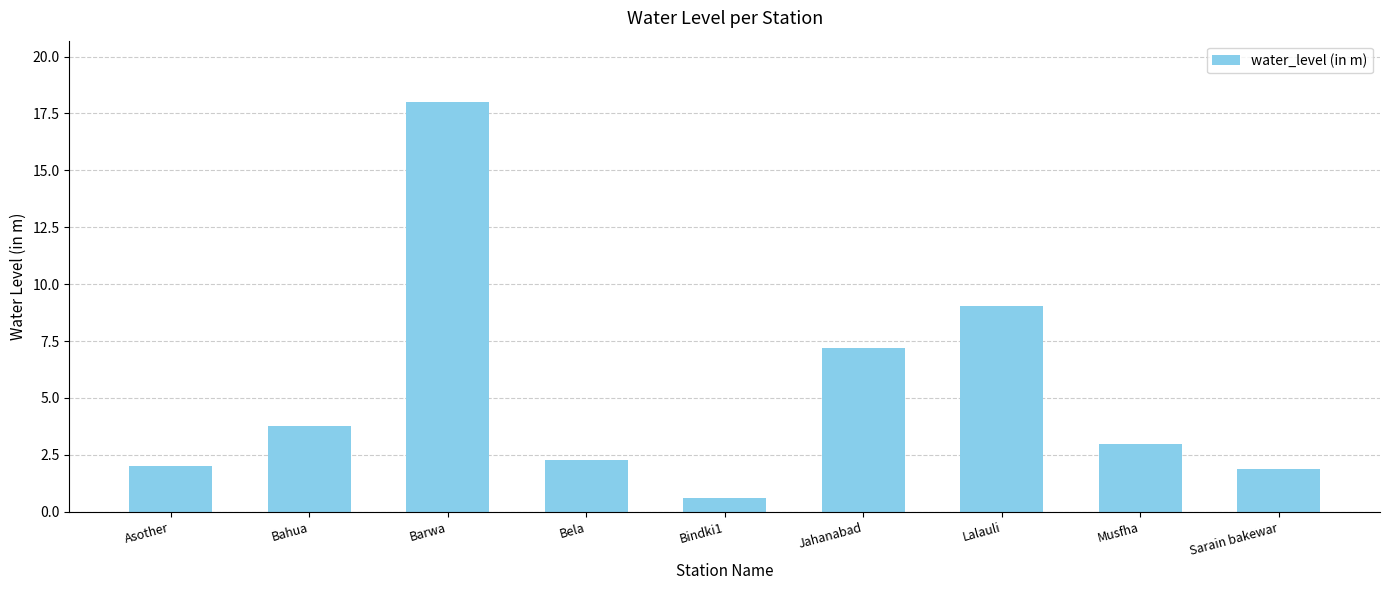

How many series are shown in this chart?

1